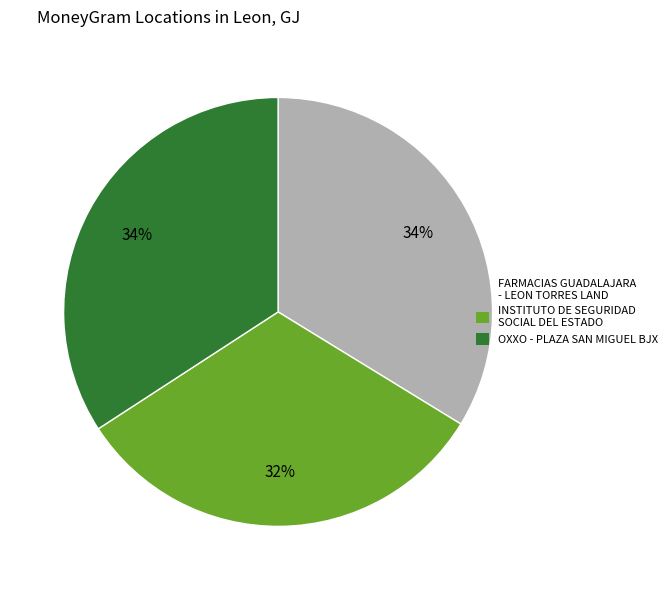

To the nearest percent, what is the average slice percentage?

33%